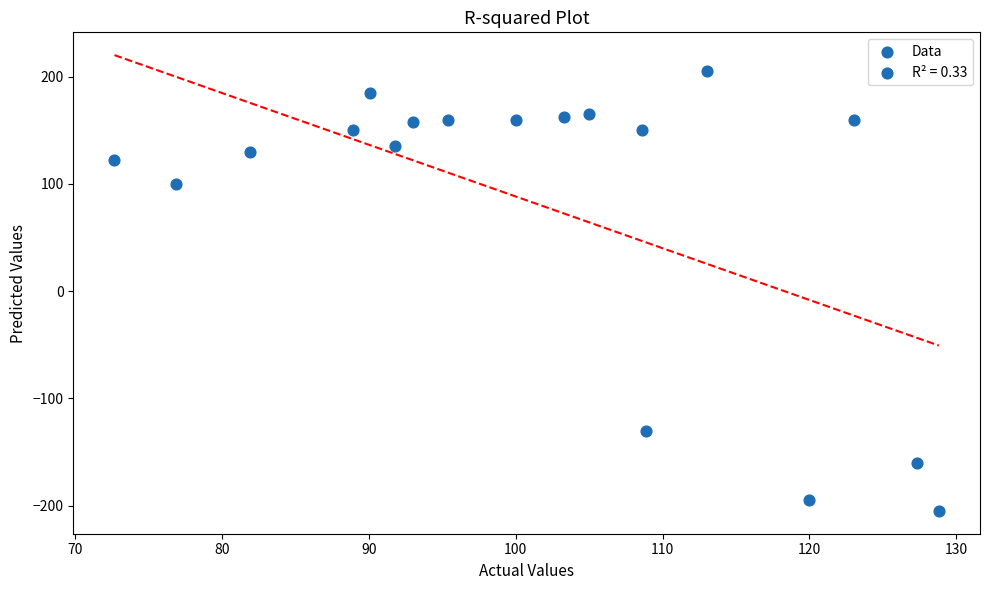

What Y value in the scatter plot is closest to 0?

100.0